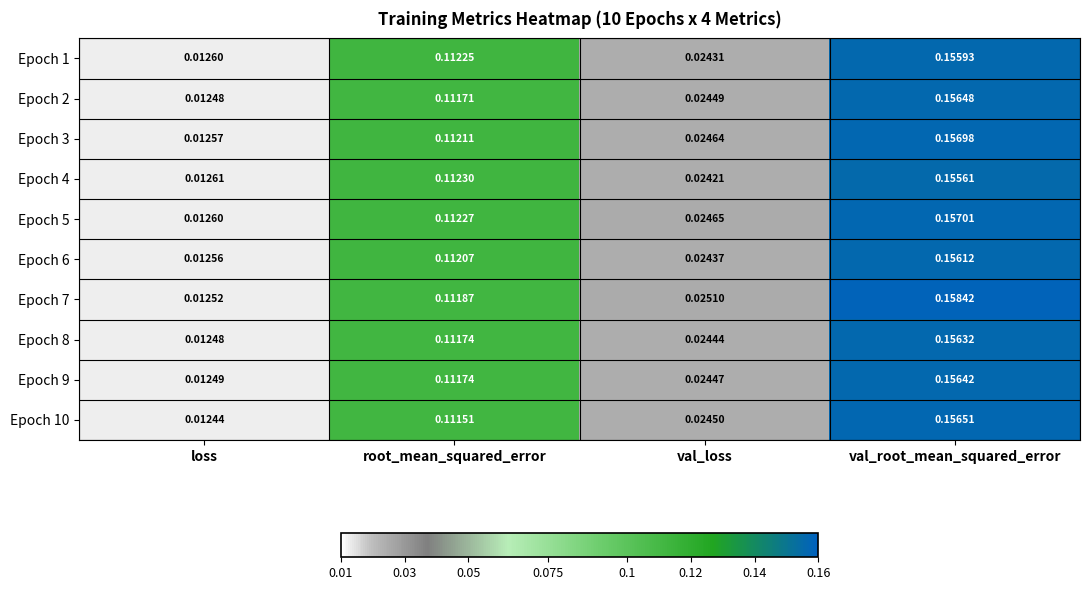

At which label does Epoch 8 reach its minimum?

loss